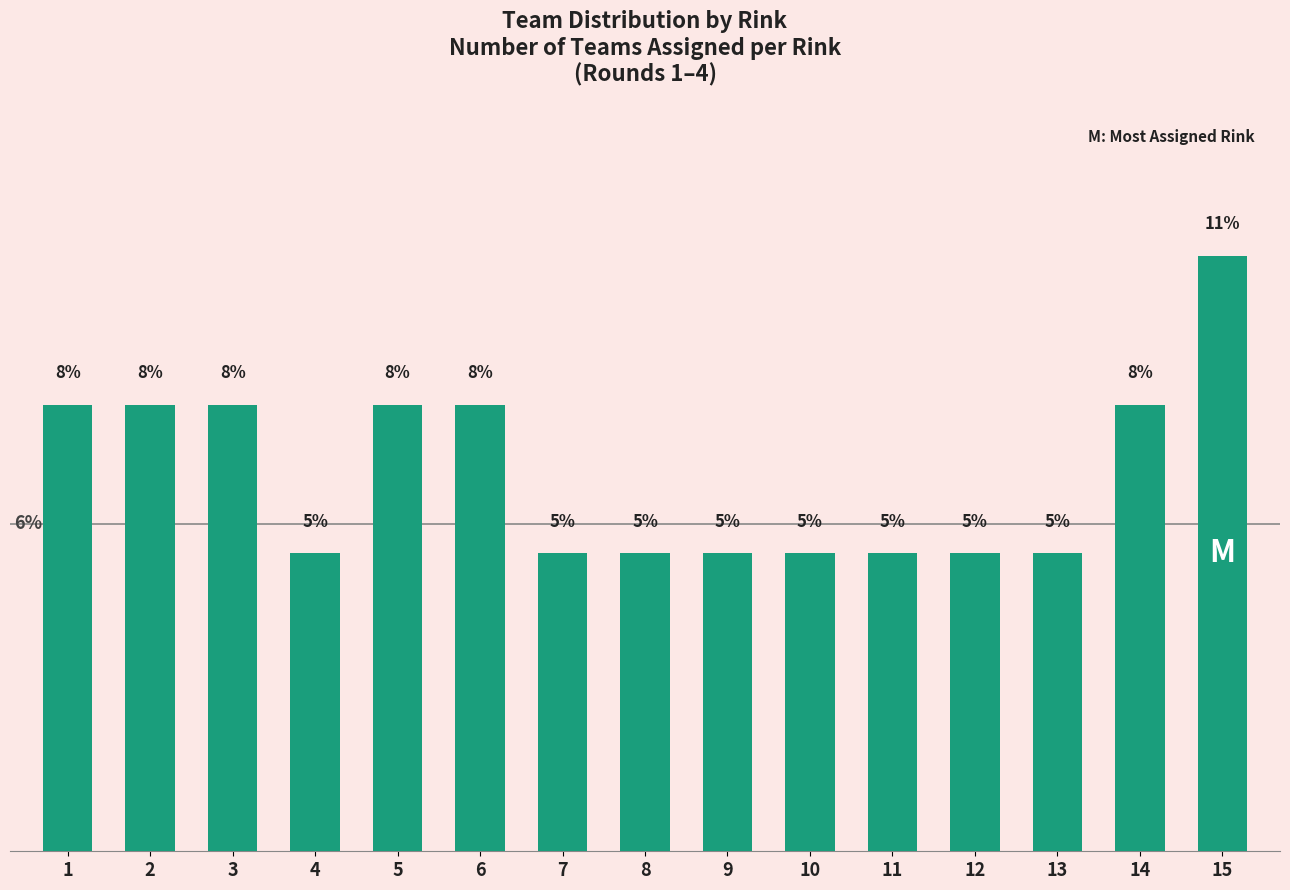

What value does the data have at 9?

5.3